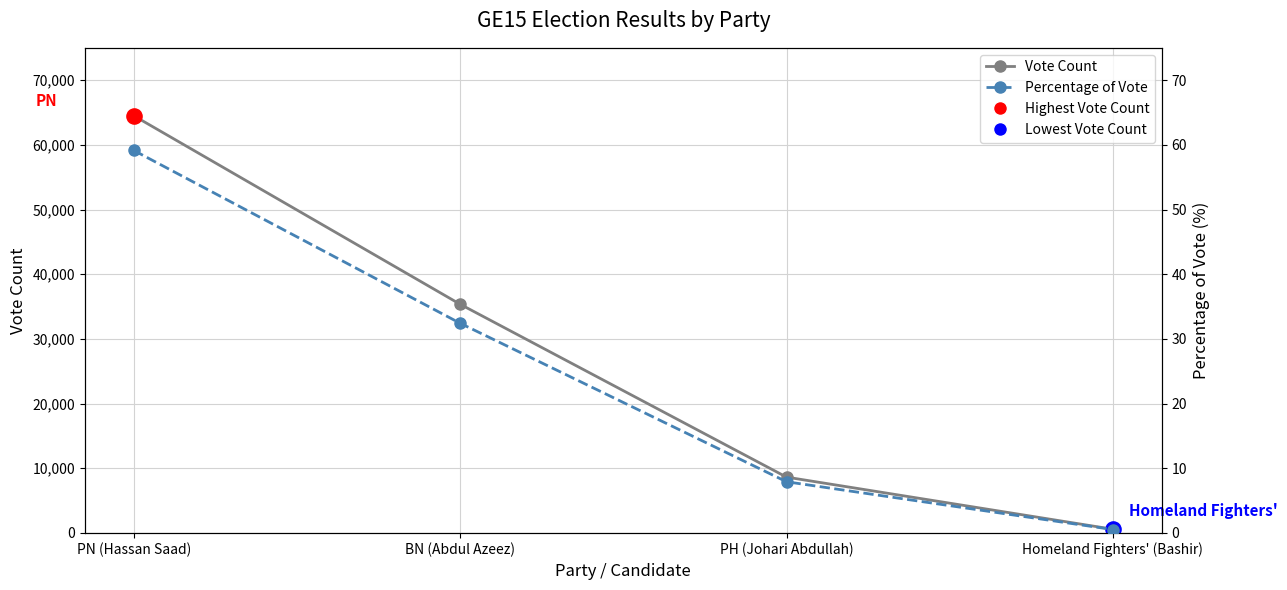

What is the total value across all series at Homeland Fighters' (Bashir)?

579.5